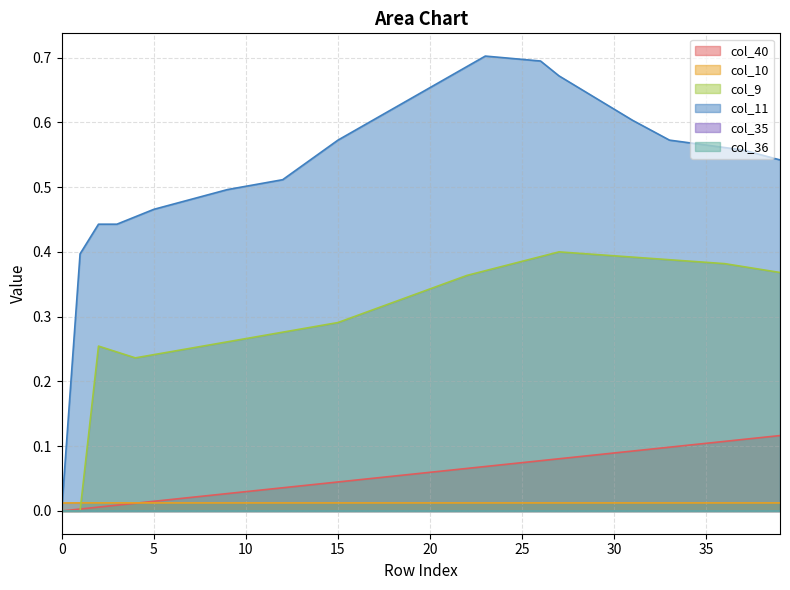

True or false: col_9 has more than 1 interior local peaks.

True